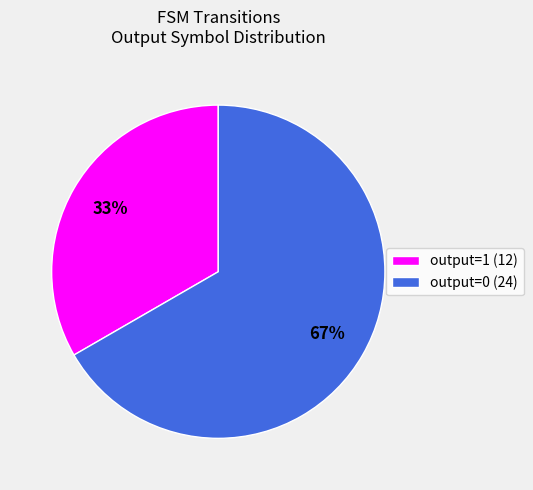

Is there any slice that represents more than half of the pie?

Yes